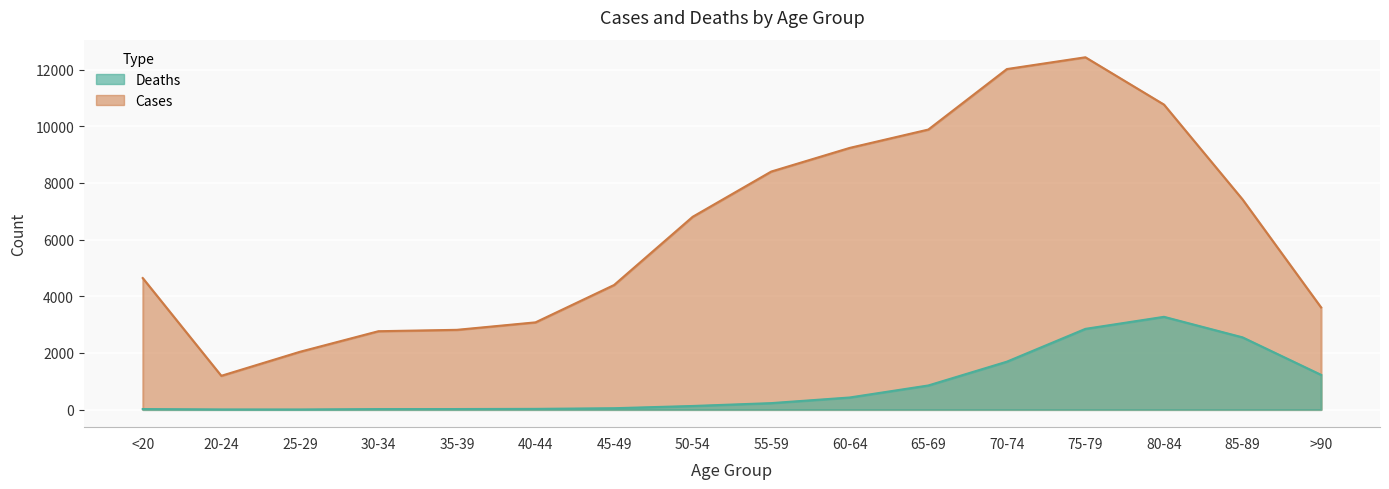

Where is Cases nearest to the value 6812?

50-54